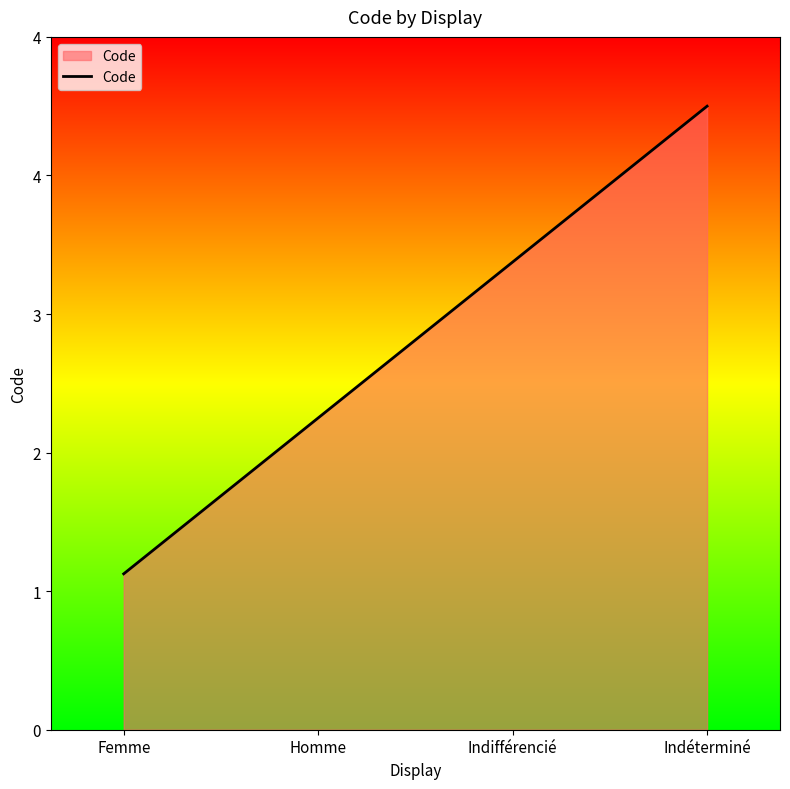

What is the average value?

2.8